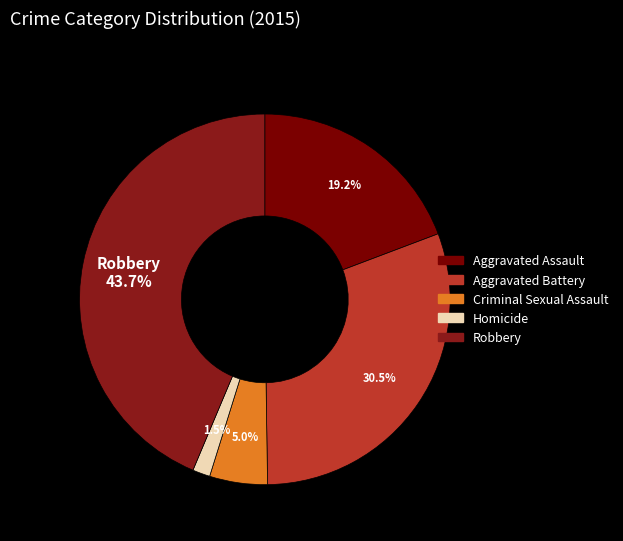

How many segments does this pie chart have?

5